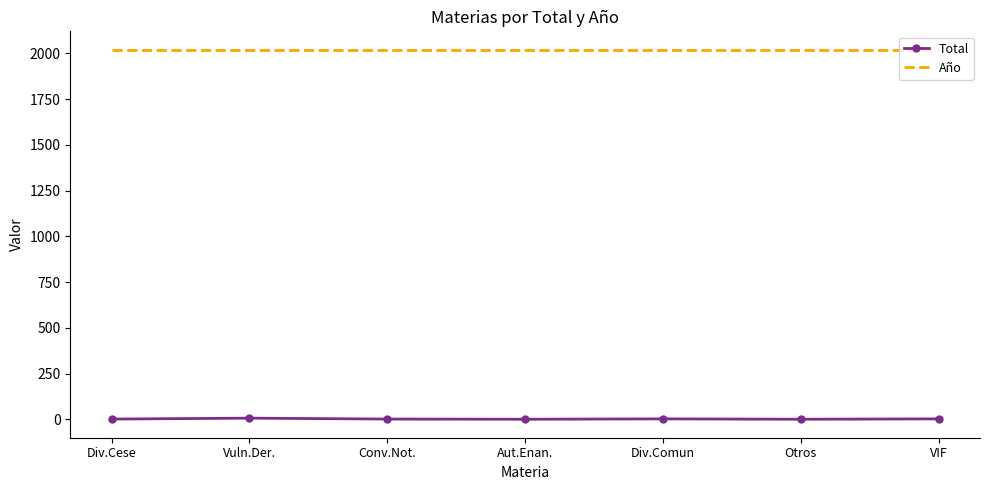

Which series has the largest range (max minus min)?

Total